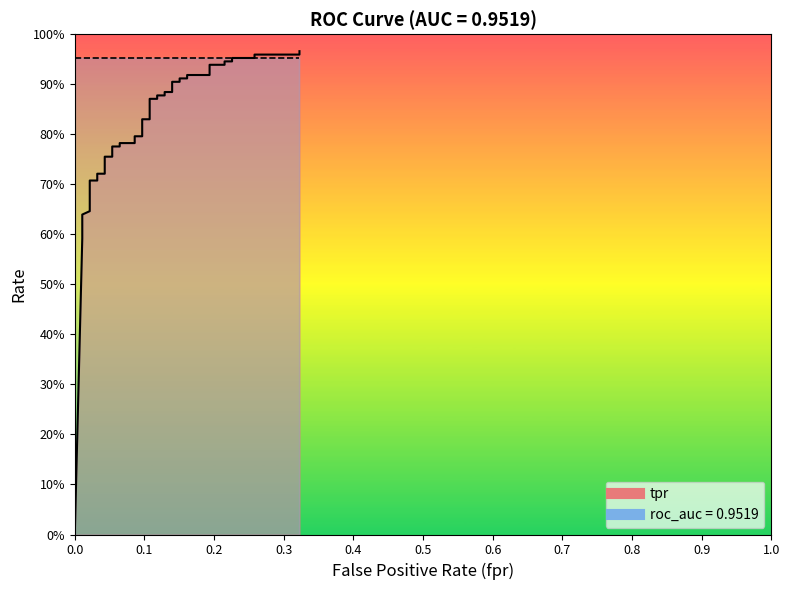

Is it true that the value at 33 is 0.2?

False